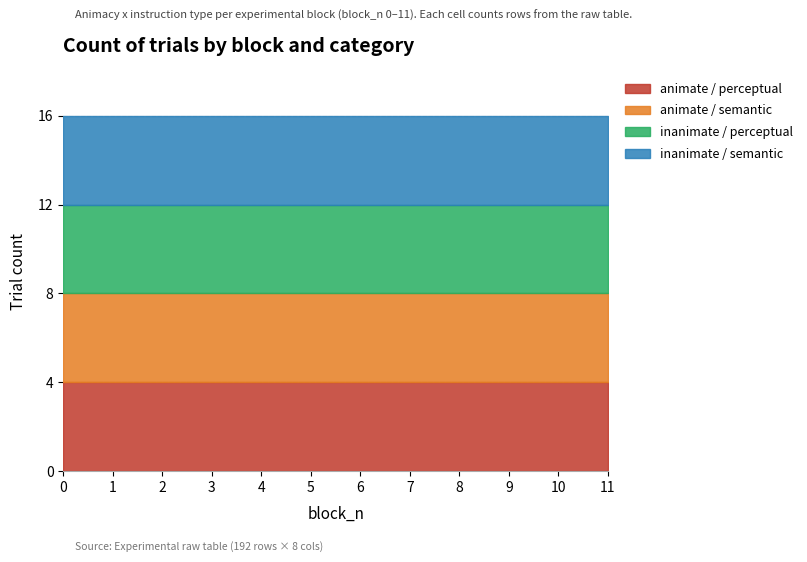

Which has a higher value, 1 or 9?

1